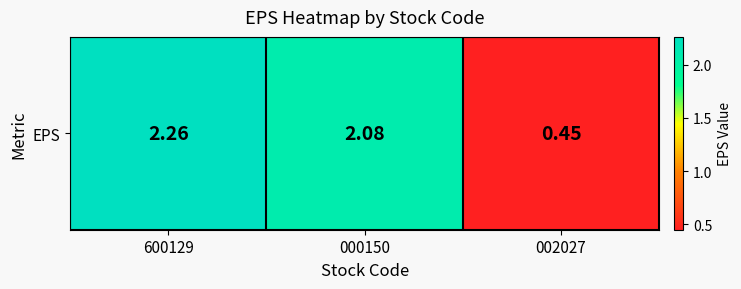

Reading left to right, what are all the values shown in this chart?

600129=2.3	000150=2.1	002027=0.5